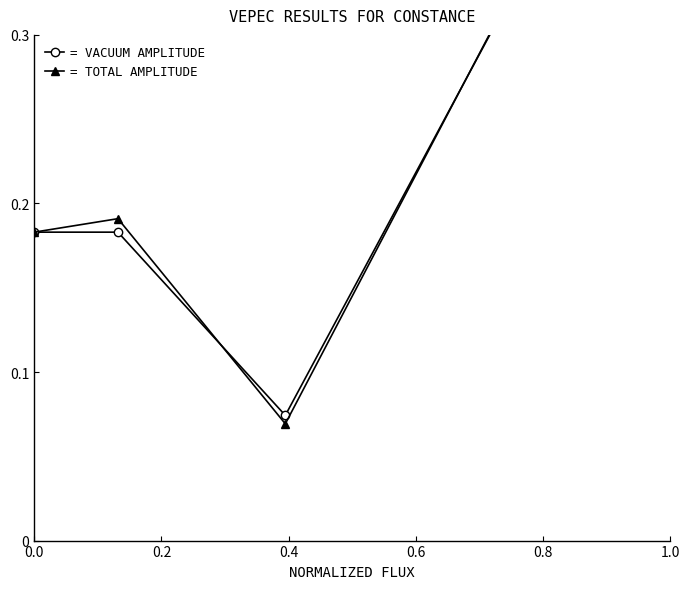

What is the maximum value for = VACUUM AMPLITUDE?

1.0